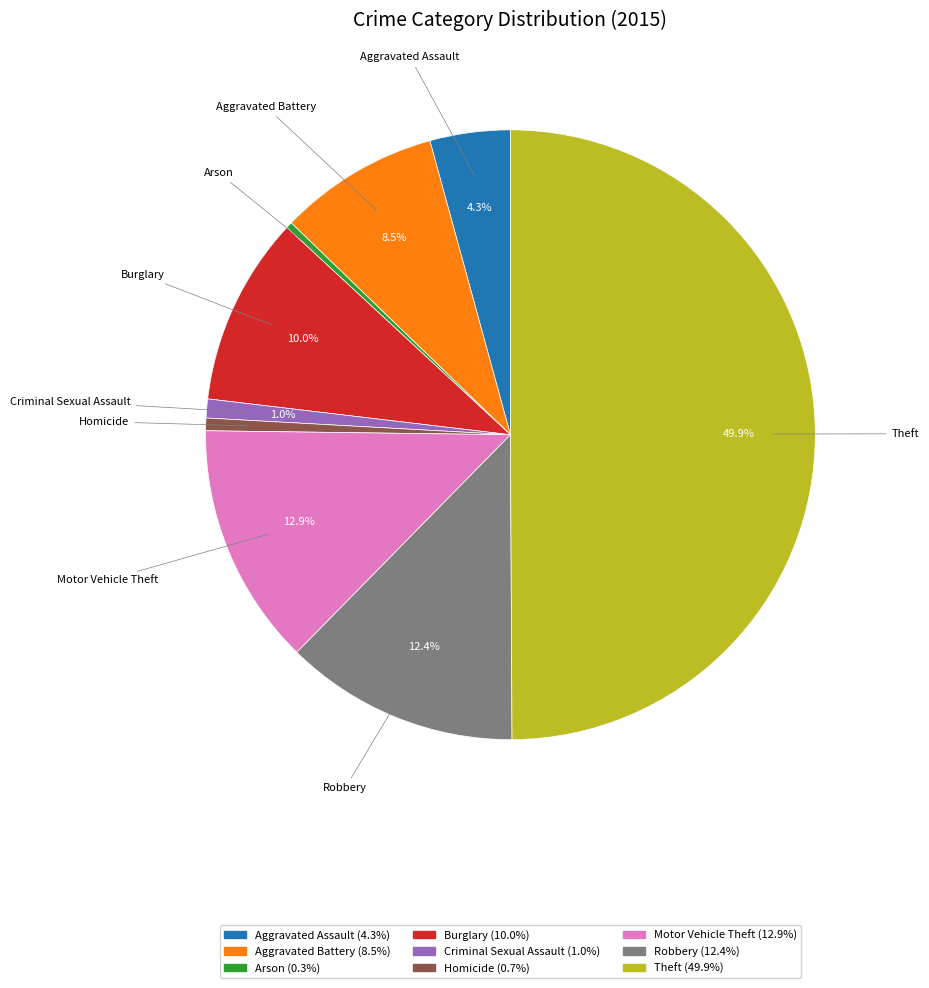

Which slice is the largest?

Theft